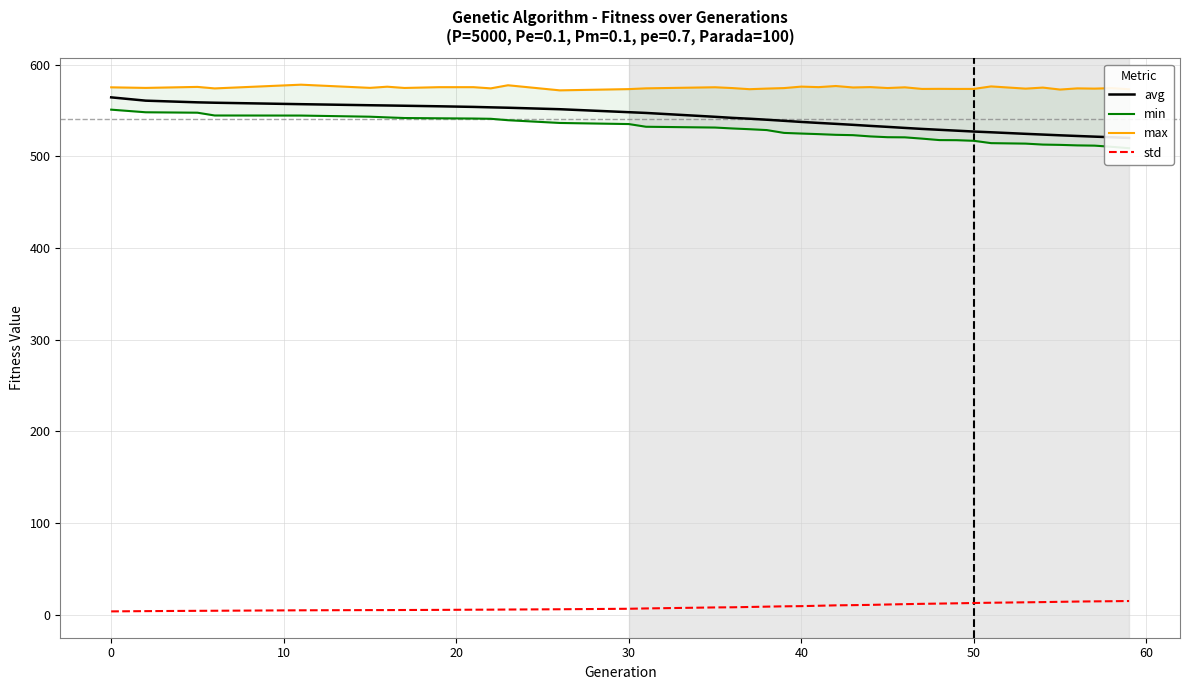

Count the number of data series in this chart.

4